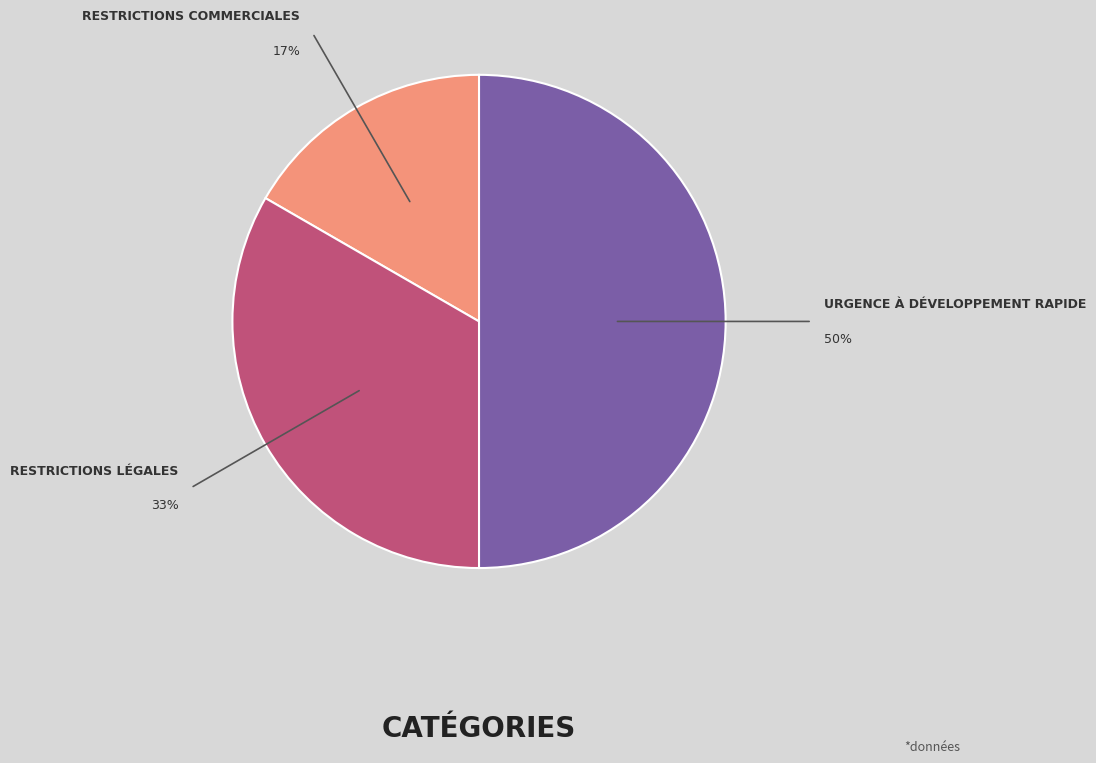

To the nearest percent, what is the difference between the largest and smallest slice percentages?

33%